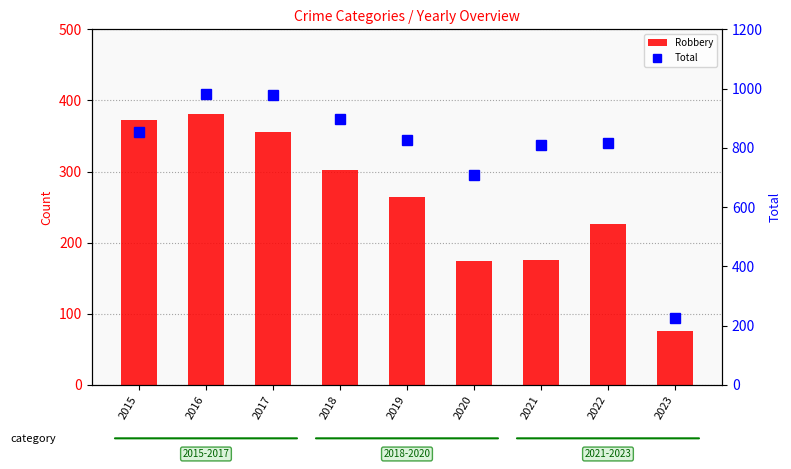

The Robbery series shows 129 at 2023. True or false?

False